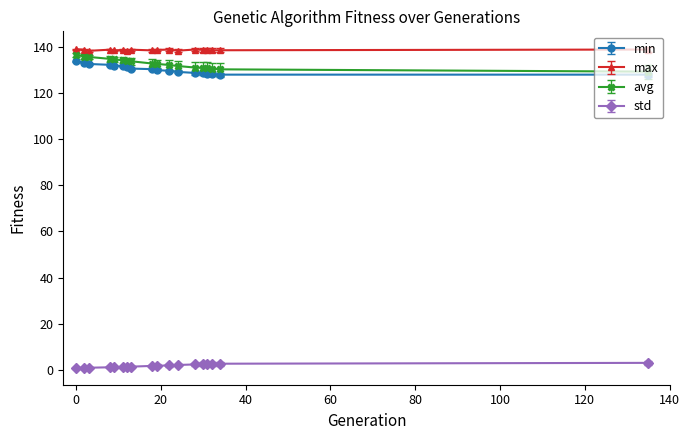

Rank the series by their maximum value, from lowest to highest.

std, min, avg, max